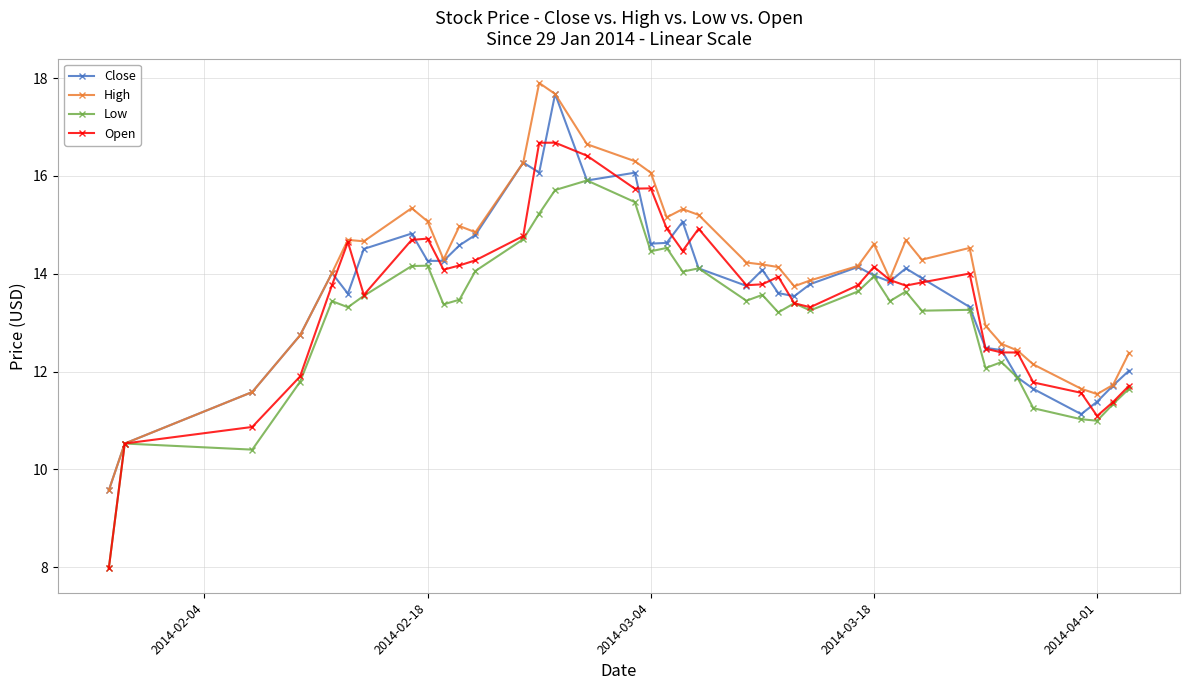

What is the greatest value displayed?

17.9